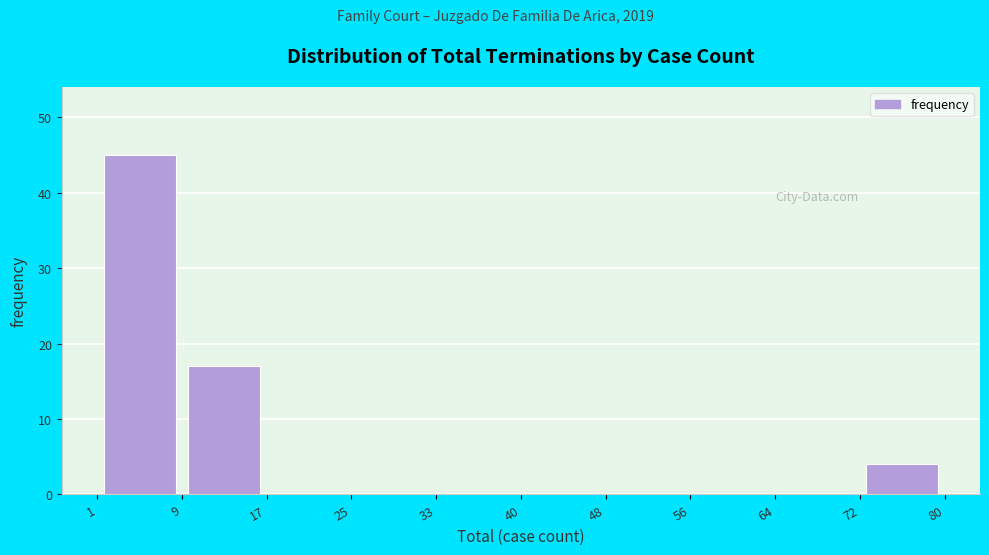

Over which range of the x-axis is the bar tallest?

1 to 9